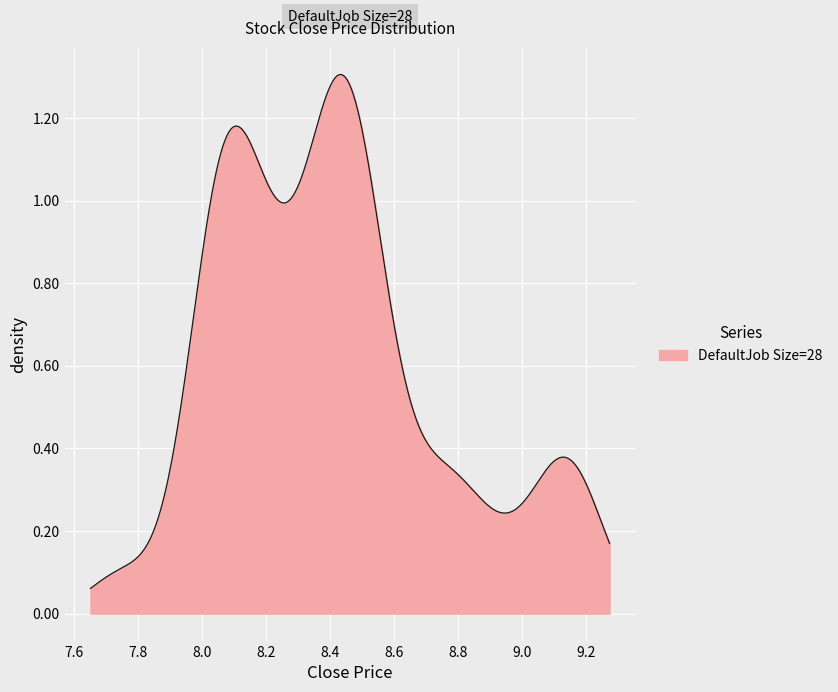

What is the difference between the maximum and second lowest values?

1.2